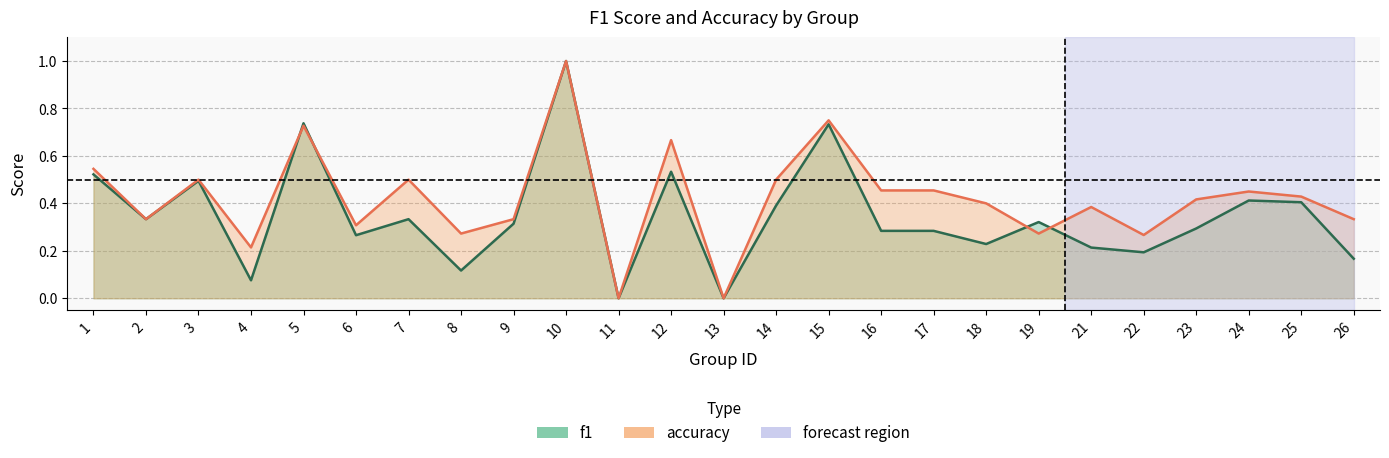

How many times do f1 and accuracy cross each other?

4